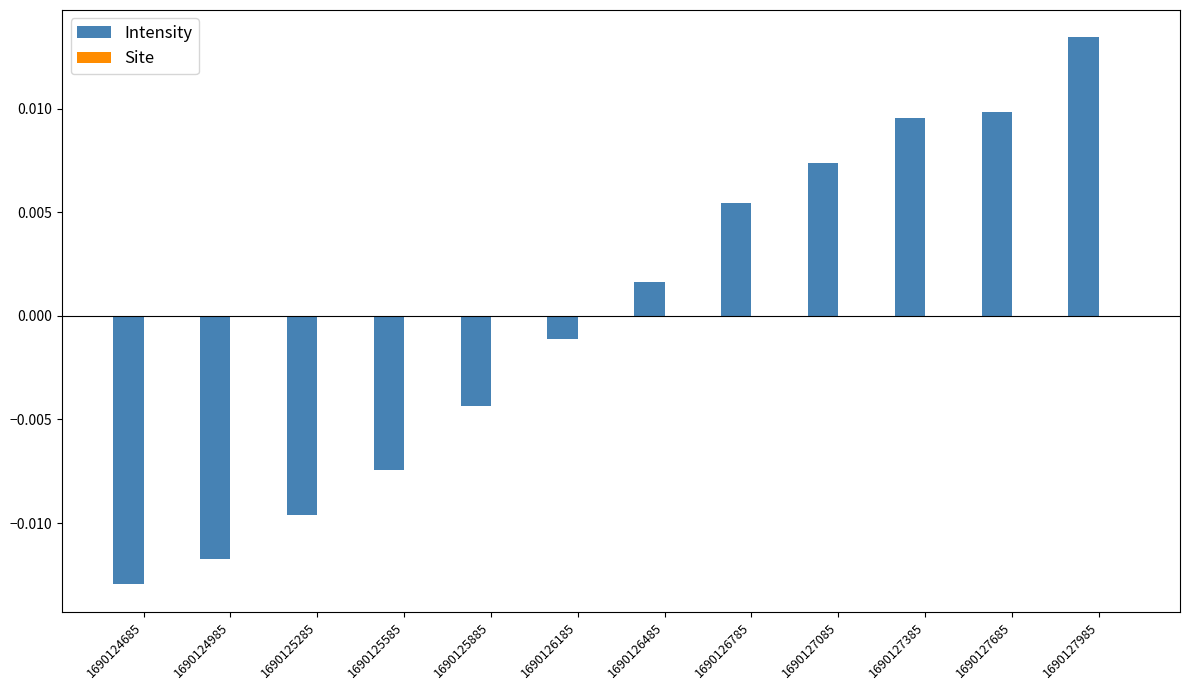

Which label corresponds to the smallest value in the chart?

1690124685